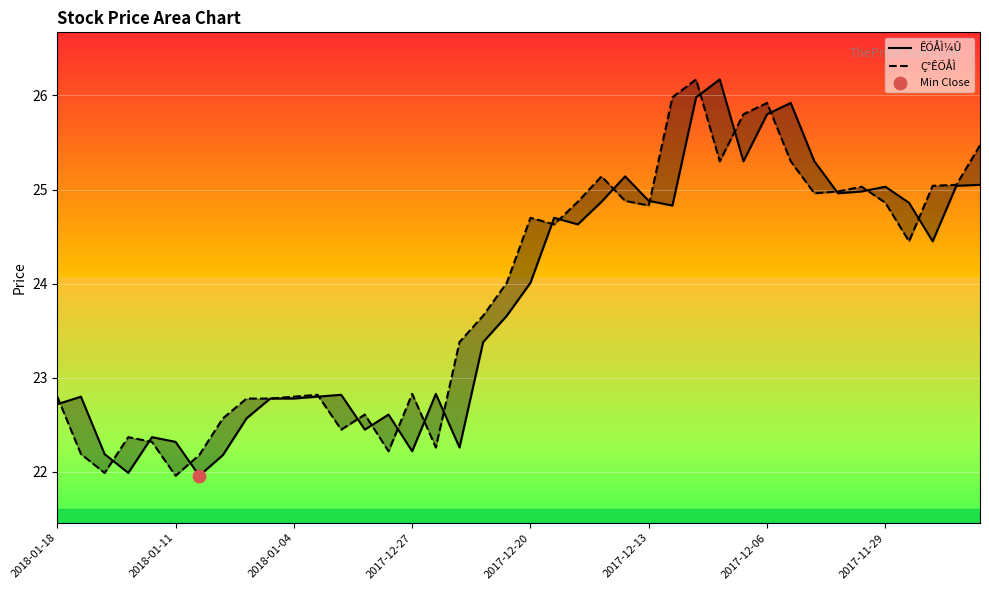

Which series has the widest spread of Y values?

ÊÕÅÌ¼Û